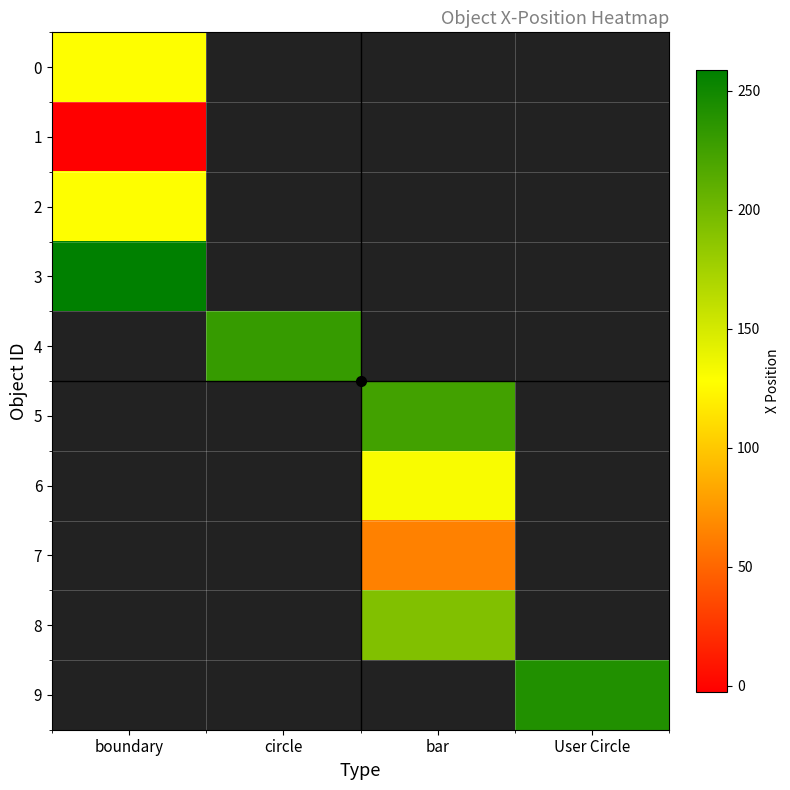

What is the smallest value displayed?

-2.5